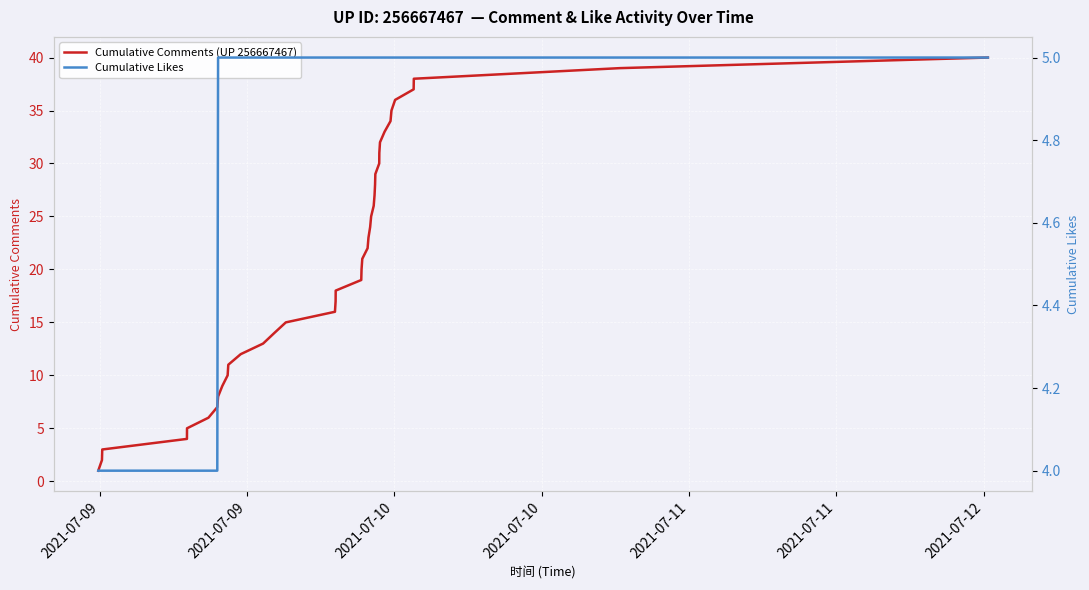

What is the lowest value of the Cumulative Likes series?

4